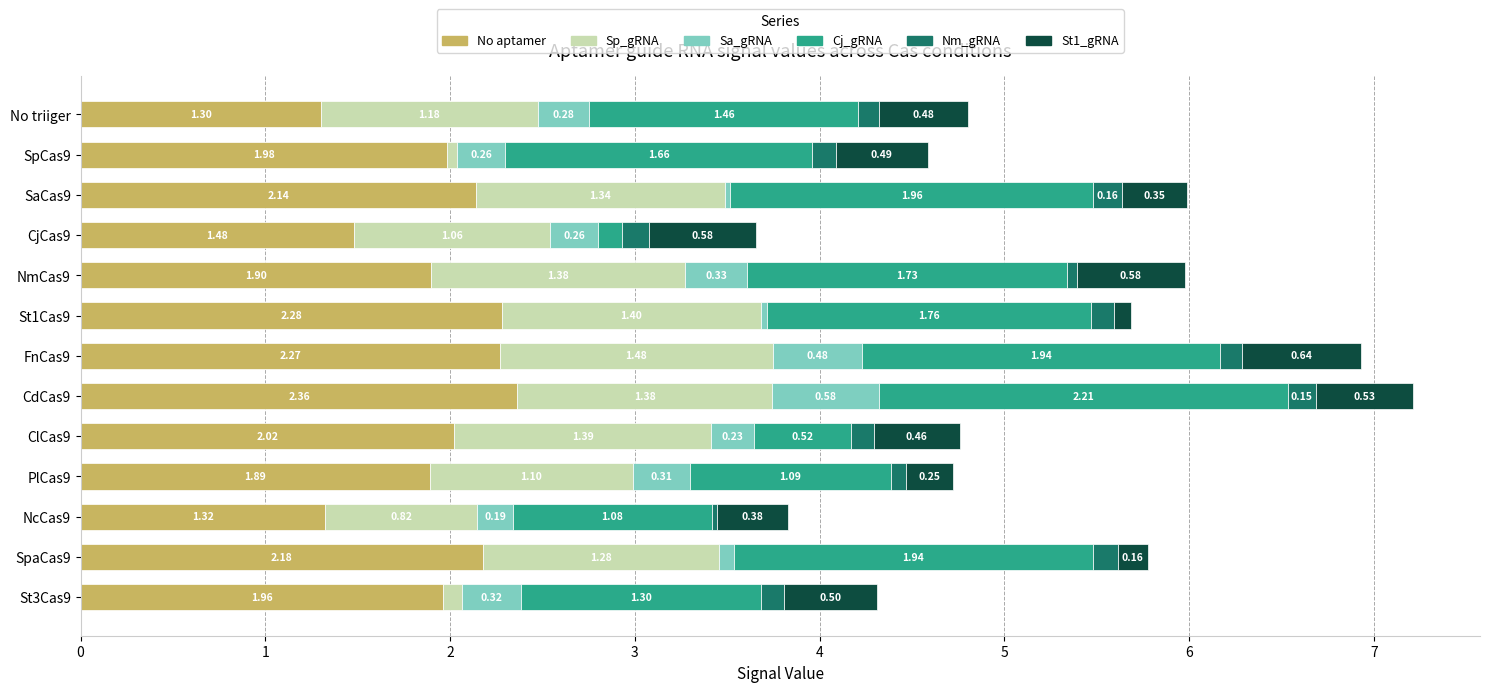

What is the sum of the No aptamer values at NcCas9 and SpCas9?

3.3